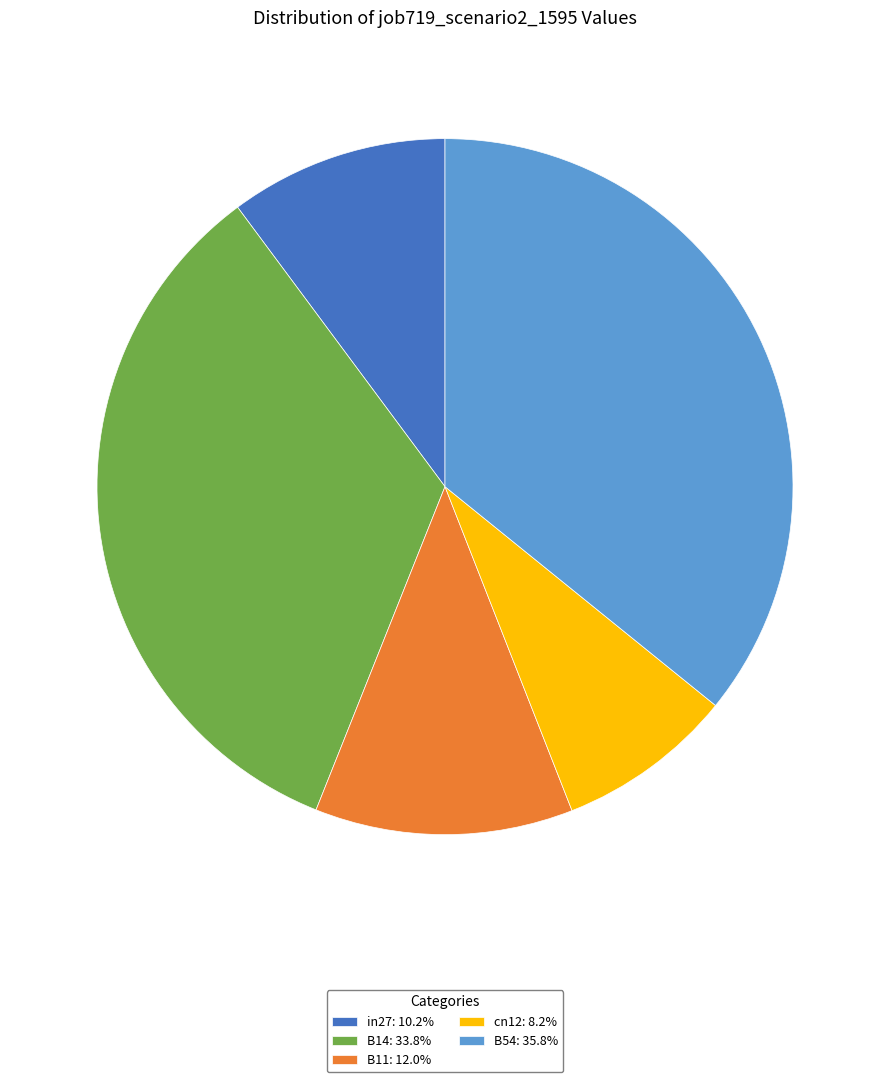

Rank the categories by value from highest to lowest.

B54, B14, B11, in27, cn12